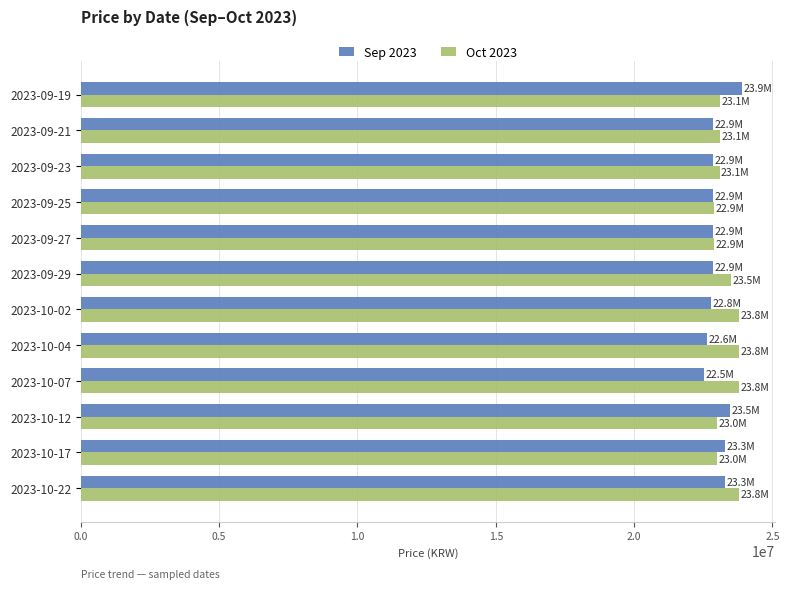

What is the sum of the Sep 2023 values at 2023-10-17 and 2023-09-21?

46140000